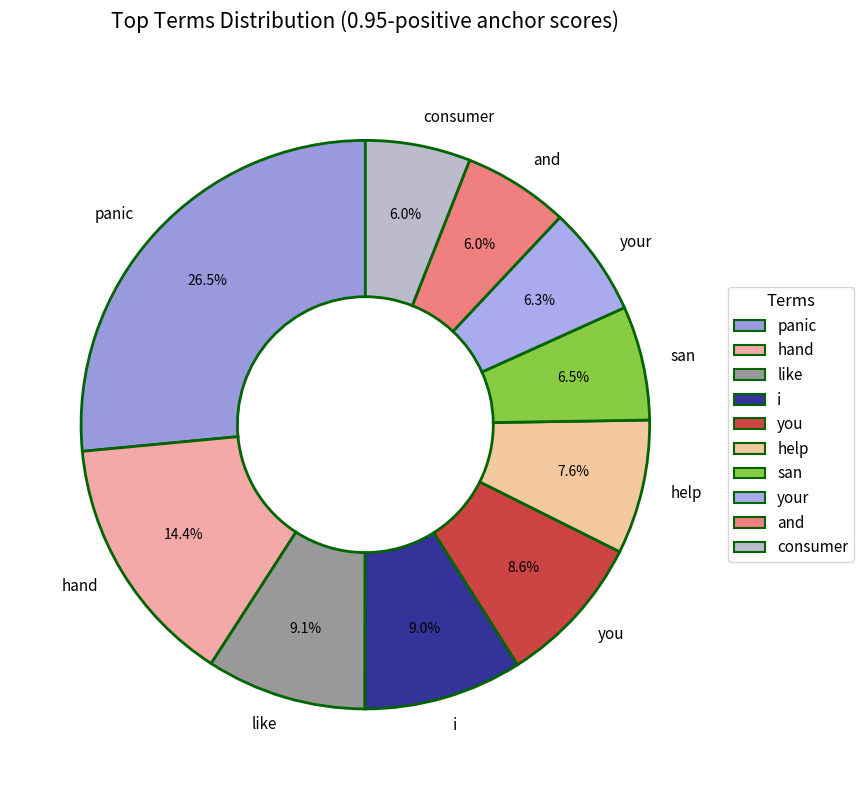

Is there a majority slice in this chart?

No